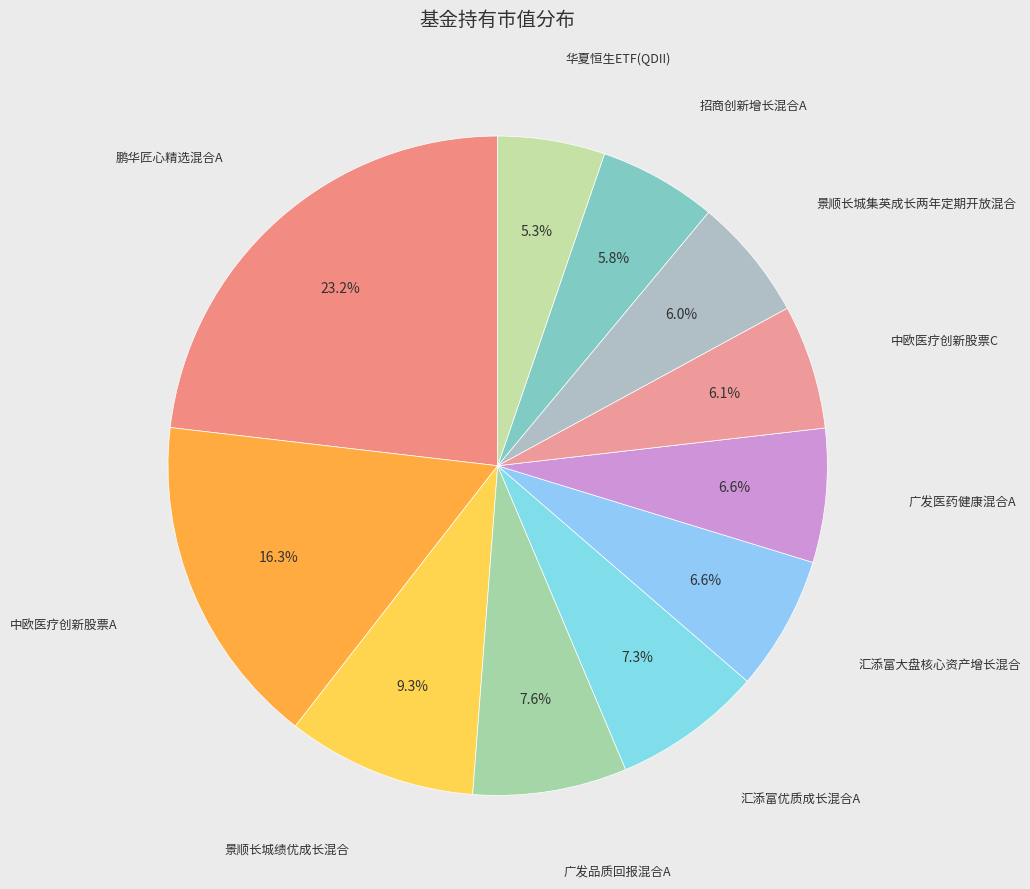

How many segments does this pie chart have?

11